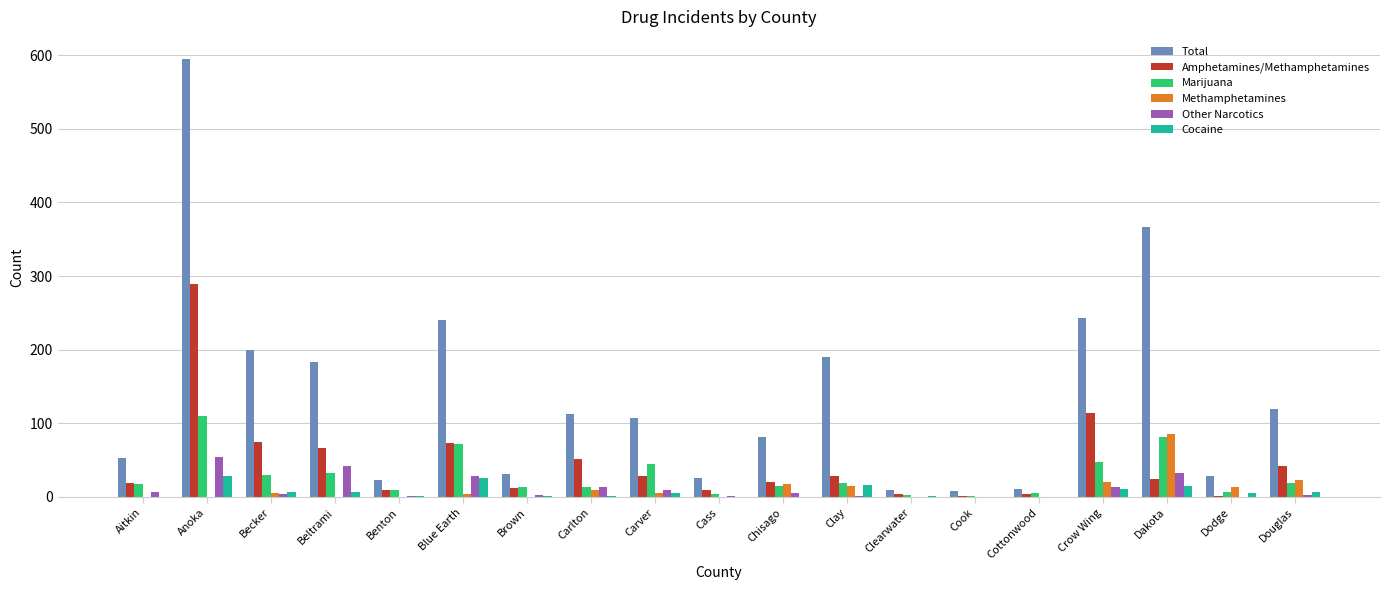

At which label does Total reach its peak?

Anoka